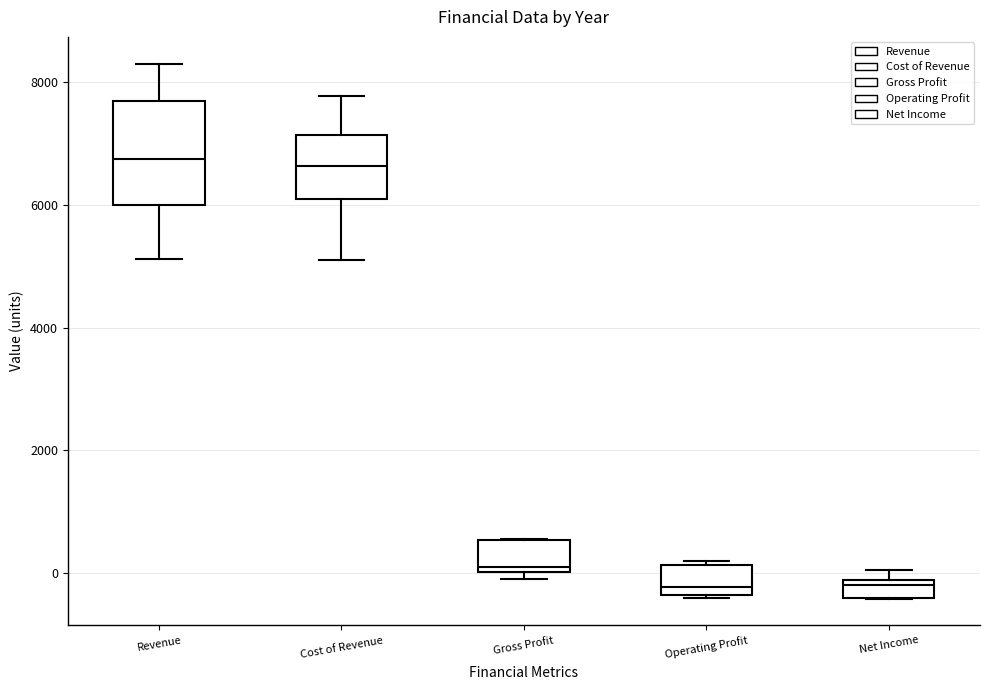

Where does the upper whisker of the box for Revenue end on the y-axis? The values are not printed on the chart, so give them approximately, as read against the axis.

8200